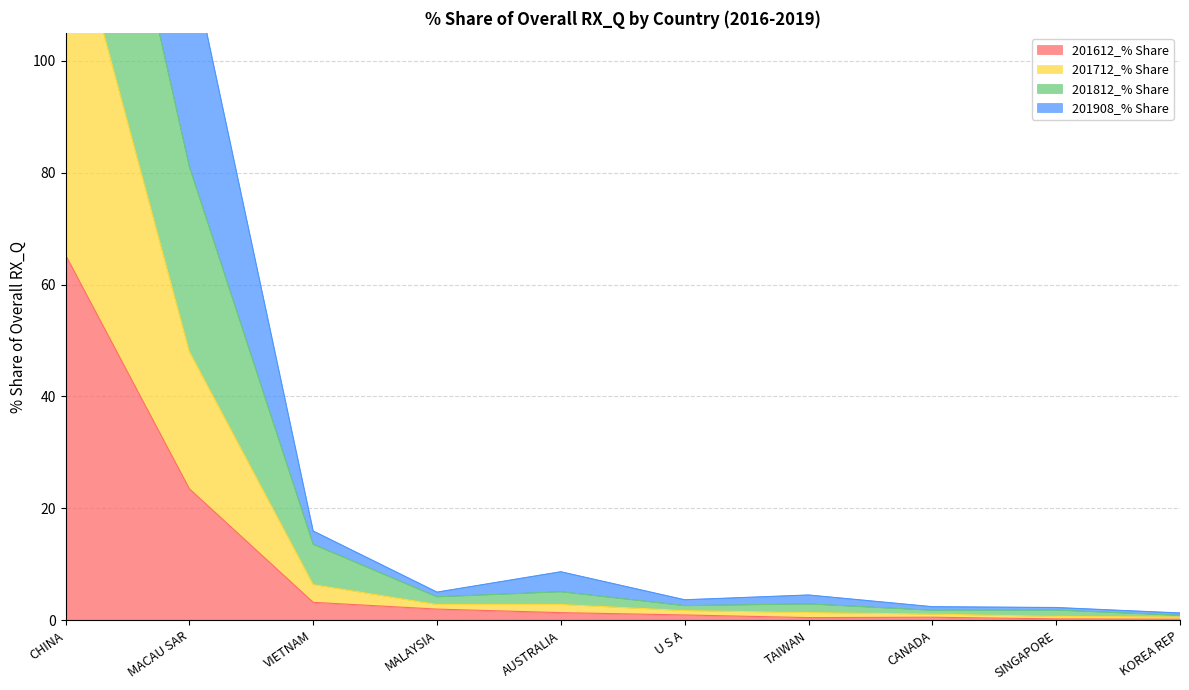

What position from the left is CANADA?

8